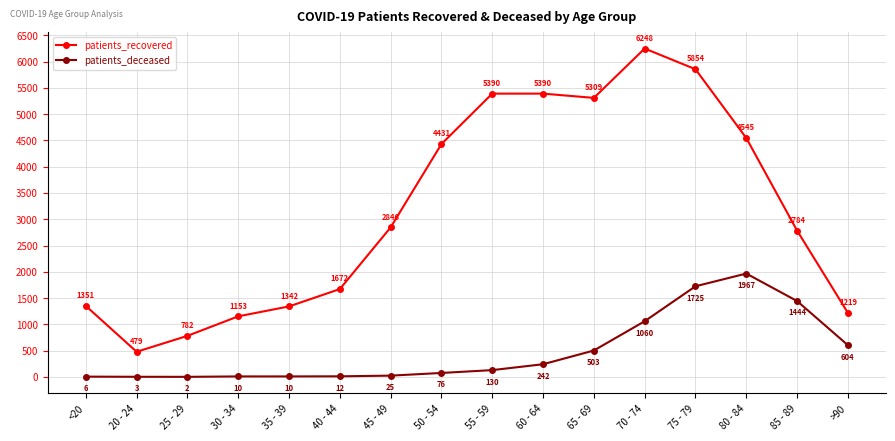

What is the highest value of the patients_deceased series?

1967